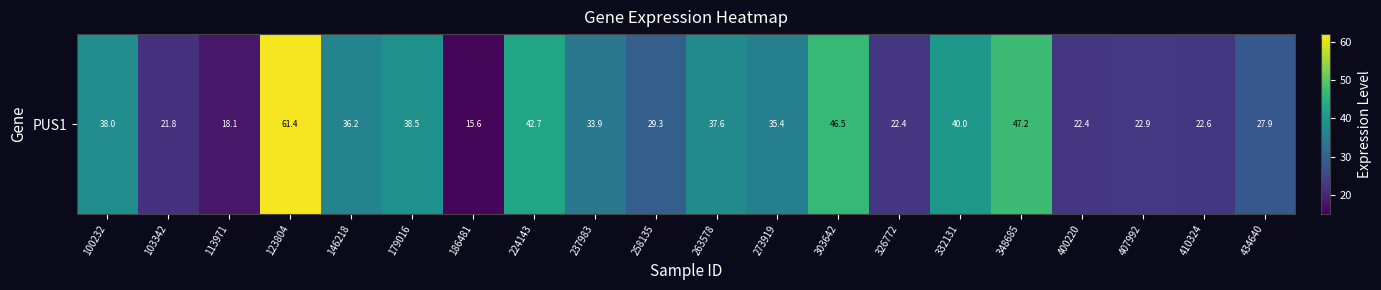

How many values are below 35?

10